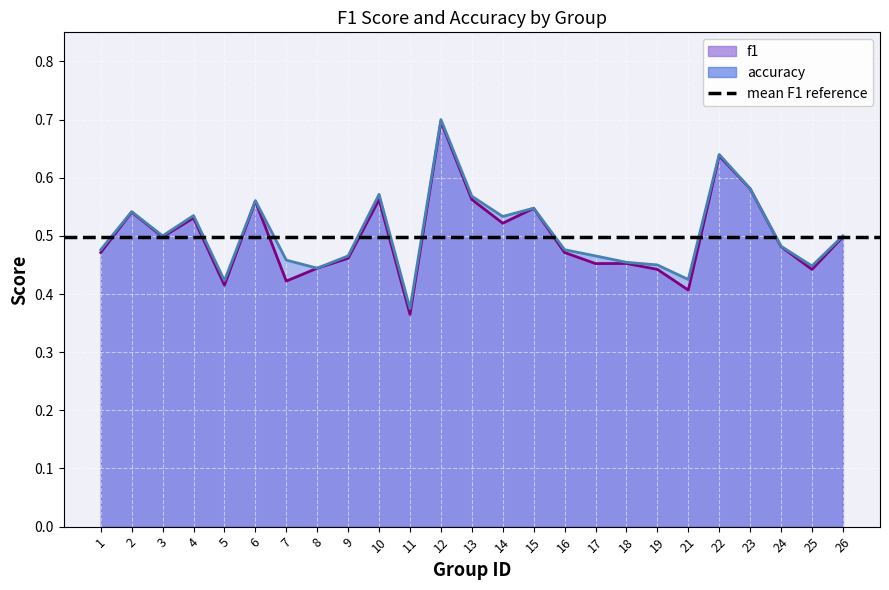

What is the value of the f1 point at the 11th from the left?

0.4